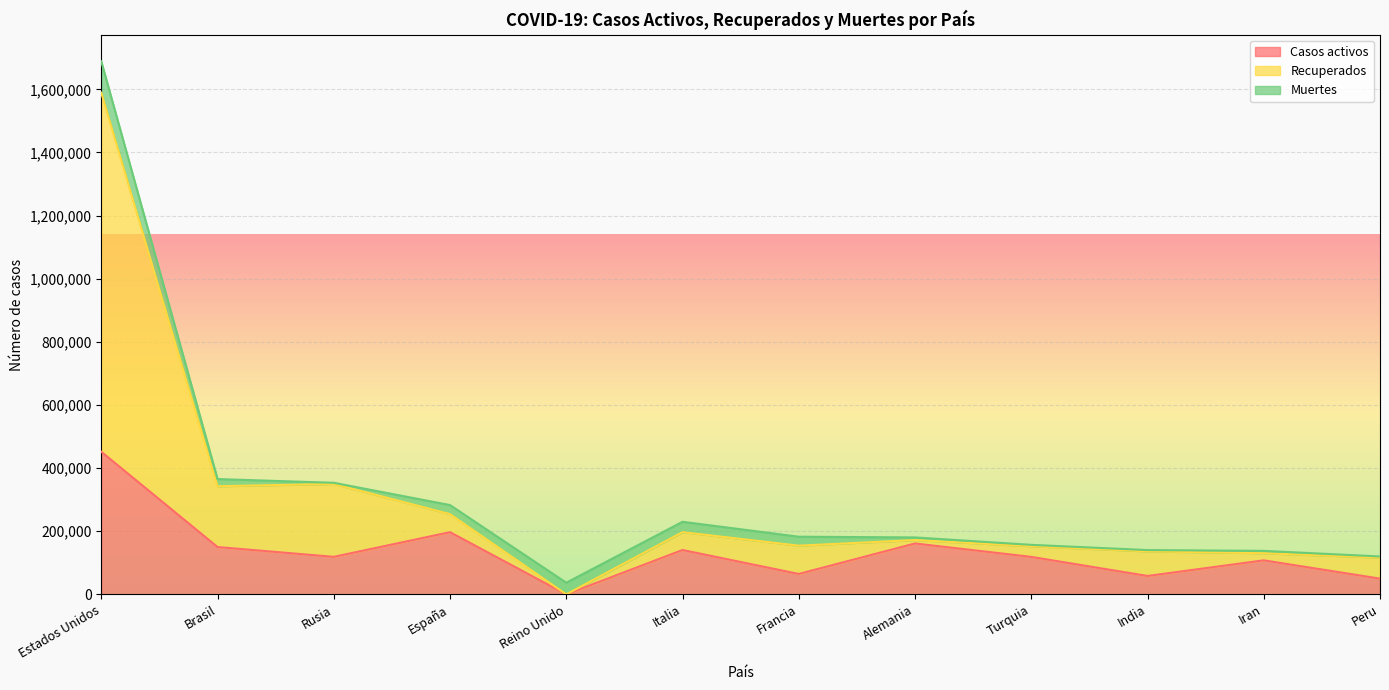

What is the label of the 1st point from the left?

Estados Unidos